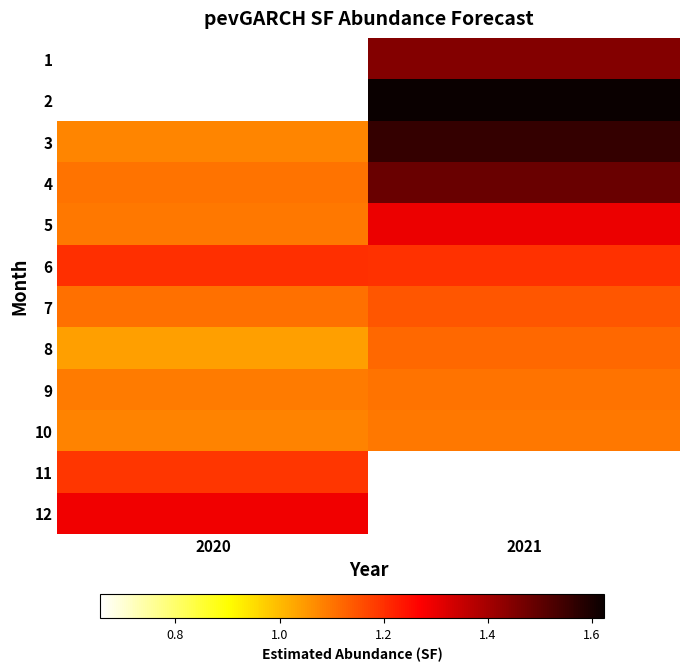

What is the sum of all 9 values?

2.2